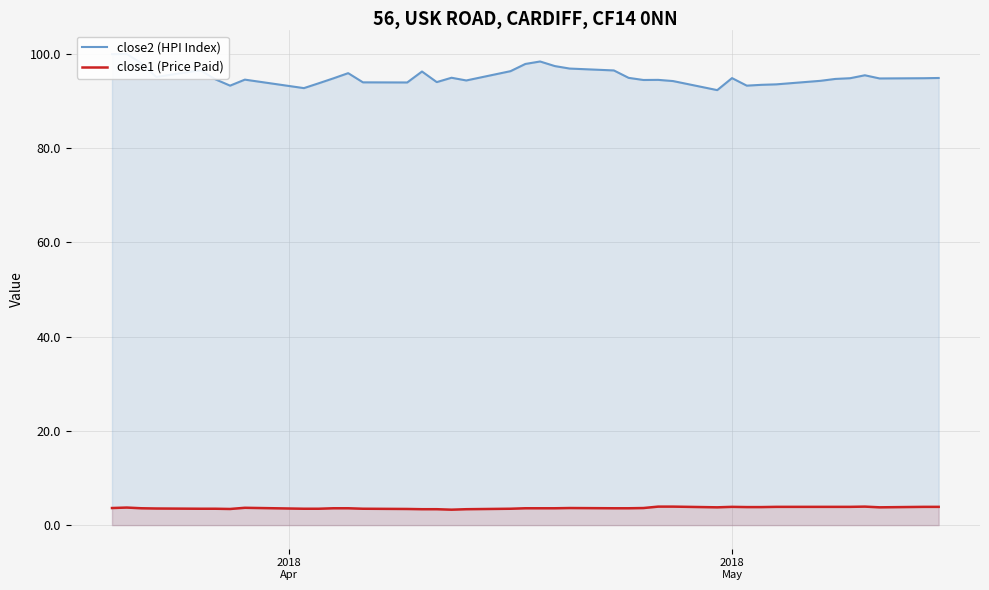

What is the lowest value of the close1 (Price Paid) series?

3.3